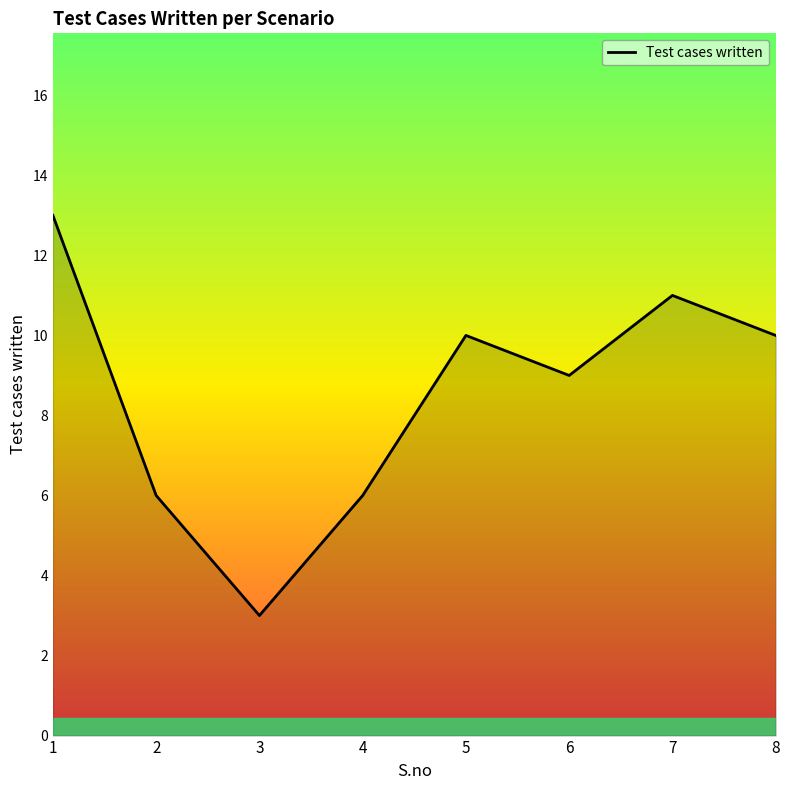

What is the difference between the maximum and minimum values?

10